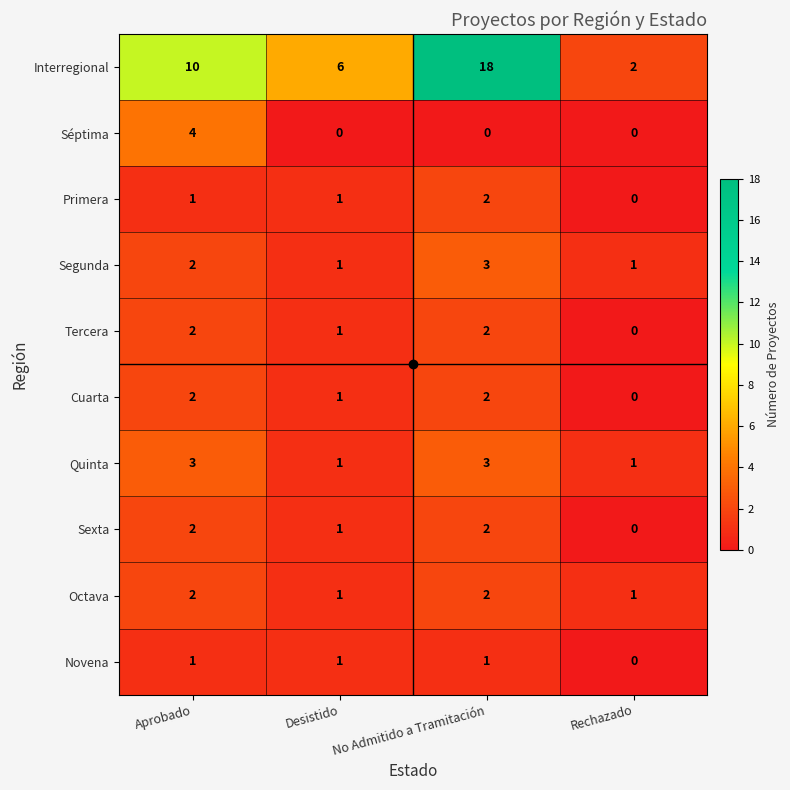

What is the difference between the highest and lowest values at Desistido?

6